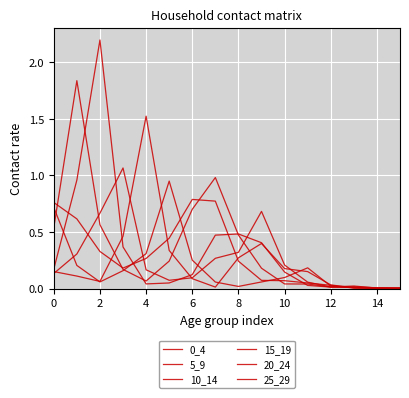

Does the chart display data point markers on the line(s)?

No